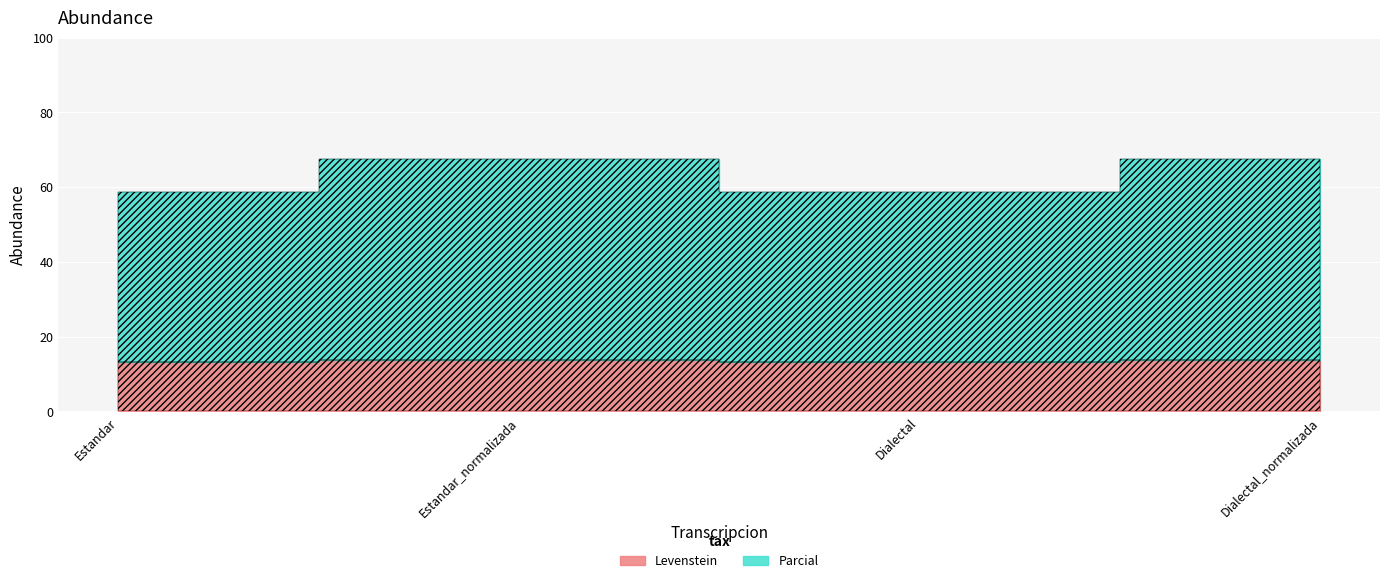

Rank the categories by Levenstein value from highest to lowest.

Estandar_normalizada, Dialectal_normalizada, Estandar, Dialectal